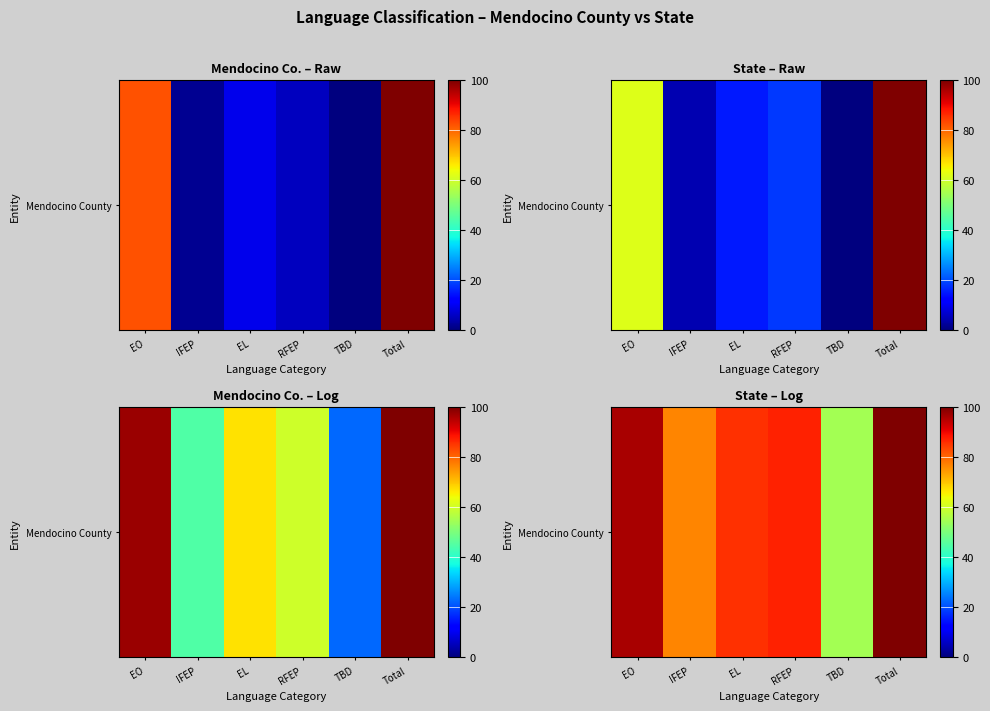

Which category has the highest value across all series?

Total